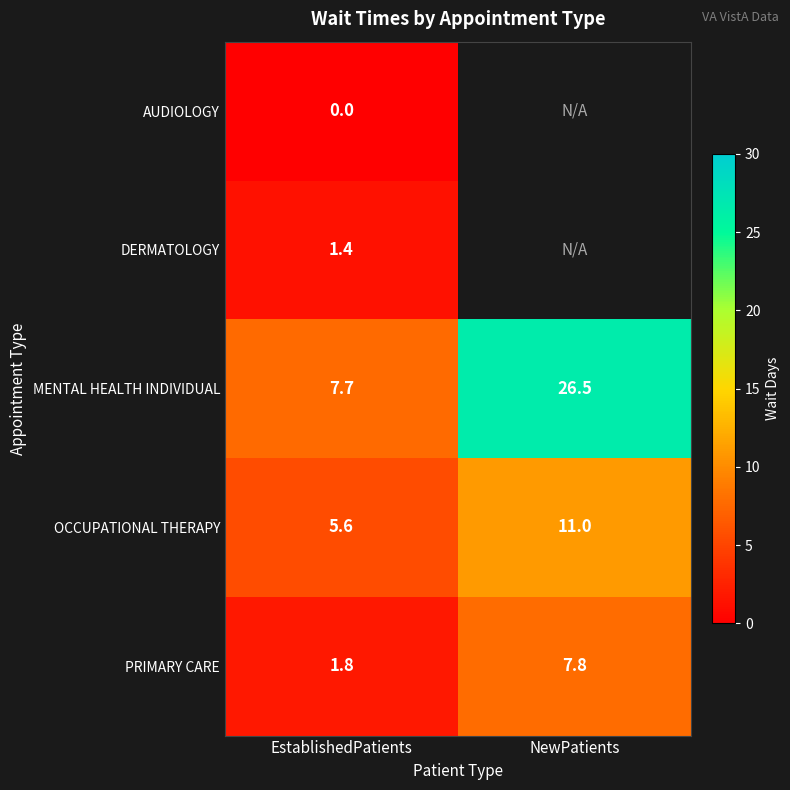

How many data points in OCCUPATIONAL THERAPY are less than 11?

1